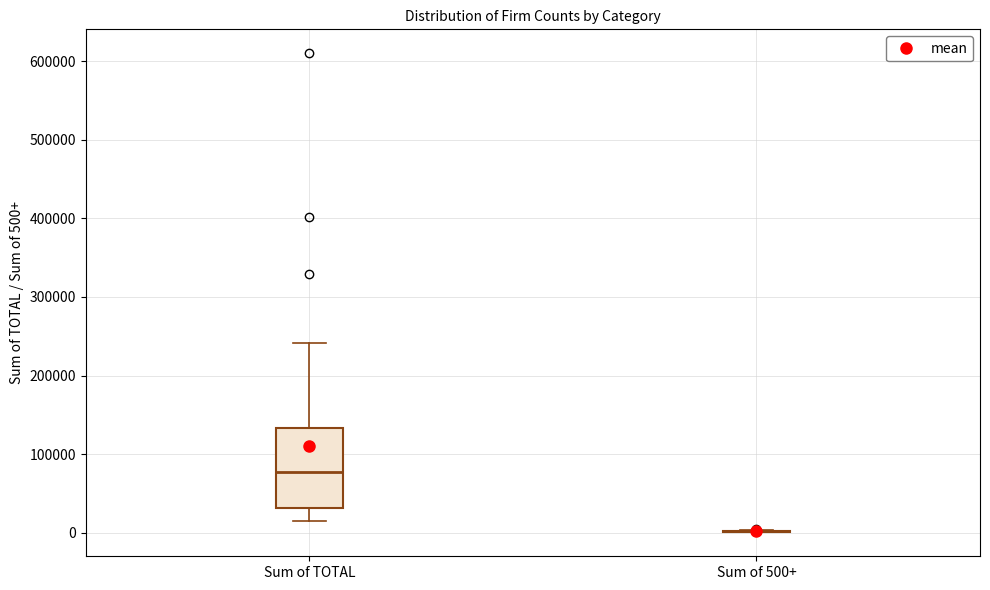

Reading left to right, read every box against the y-axis: the position of its median line, the range the box covers, and the ends of its whiskers. The values are not printed on the chart, so give them approximately, as read against the axis.

Sum of TOTAL: median 80000, box 30000 to 130000, whiskers 10000 to 240000
Sum of 500+: box collapsed to a line at 0, whiskers 0 to 0